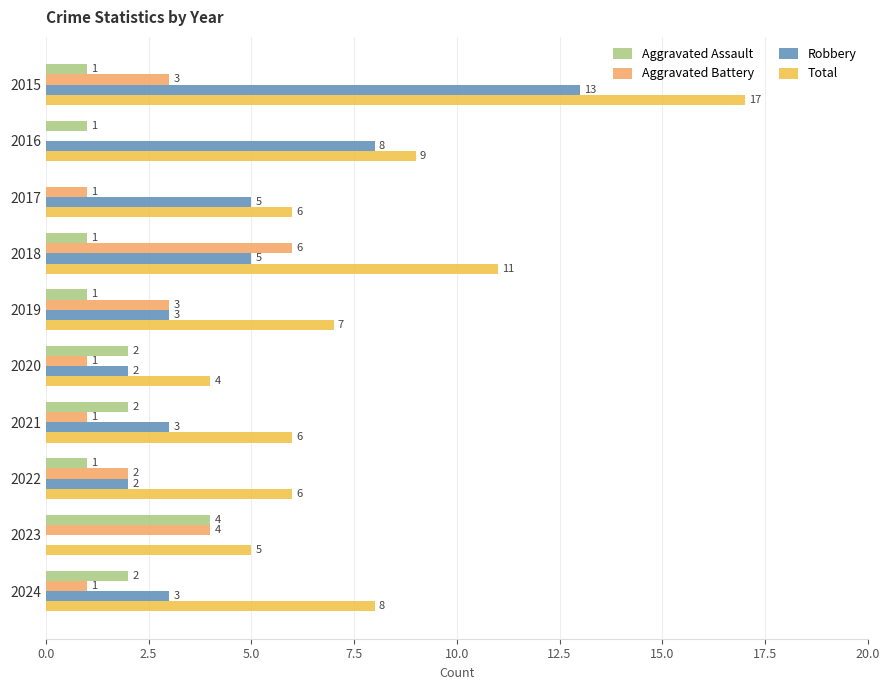

Count the number of data series in this chart.

4